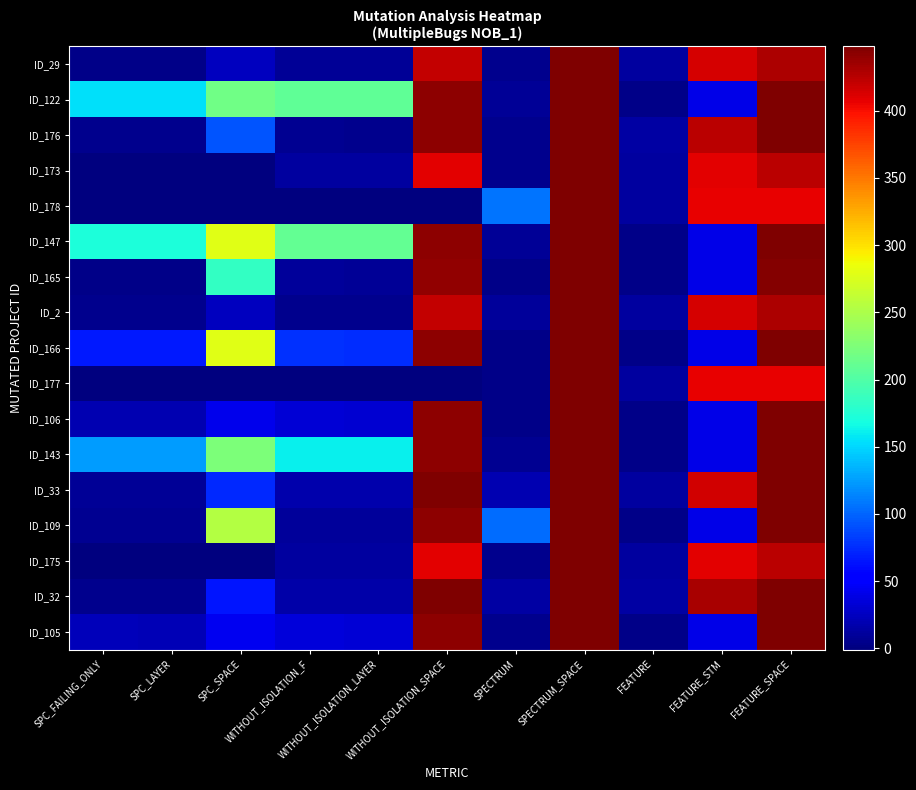

Reading left to right, transcribe all the data shown in this chart.

ID_29: SPC_FAILING_ONLY=3	SPC_LAYER=3	SPC_SPACE=25	WITHOUT_ISOLATION_F=8	WITHOUT_ISOLATION_LAYER=8	WITHOUT_ISOLATION_SPACE=421	SPECTRUM=6	SPECTRUM_SPACE=448	FEATURE=13	FEATURE_STM=413	FEATURE_SPACE=429
ID_122: SPC_FAILING_ONLY=155	SPC_LAYER=154	SPC_SPACE=218	WITHOUT_ISOLATION_F=209	WITHOUT_ISOLATION_LAYER=208	WITHOUT_ISOLATION_SPACE=442	SPECTRUM=9	SPECTRUM_SPACE=448	FEATURE=4	FEATURE_STM=40	FEATURE_SPACE=448
ID_176: SPC_FAILING_ONLY=6	SPC_LAYER=5	SPC_SPACE=92	WITHOUT_ISOLATION_F=7	WITHOUT_ISOLATION_LAYER=5	WITHOUT_ISOLATION_SPACE=442	SPECTRUM=5	SPECTRUM_SPACE=448	FEATURE=14	FEATURE_STM=424	FEATURE_SPACE=448
ID_173: SPC_FAILING_ONLY=-1	SPC_LAYER=-1	SPC_SPACE=0	WITHOUT_ISOLATION_F=12	WITHOUT_ISOLATION_LAYER=12	WITHOUT_ISOLATION_SPACE=409	SPECTRUM=6	SPECTRUM_SPACE=448	FEATURE=12	FEATURE_STM=409	FEATURE_SPACE=425
ID_178: SPC_FAILING_ONLY=-1	SPC_LAYER=-1	SPC_SPACE=0	WITHOUT_ISOLATION_F=-1	WITHOUT_ISOLATION_LAYER=-1	WITHOUT_ISOLATION_SPACE=0	SPECTRUM=106	SPECTRUM_SPACE=448	FEATURE=12	FEATURE_STM=406	FEATURE_SPACE=406
ID_147: SPC_FAILING_ONLY=171	SPC_LAYER=171	SPC_SPACE=279	WITHOUT_ISOLATION_F=211	WITHOUT_ISOLATION_LAYER=211	WITHOUT_ISOLATION_SPACE=442	SPECTRUM=9	SPECTRUM_SPACE=448	FEATURE=4	FEATURE_STM=40	FEATURE_SPACE=448
ID_165: SPC_FAILING_ONLY=4	SPC_LAYER=4	SPC_SPACE=184	WITHOUT_ISOLATION_F=10	WITHOUT_ISOLATION_LAYER=9	WITHOUT_ISOLATION_SPACE=440	SPECTRUM=4	SPECTRUM_SPACE=448	FEATURE=4	FEATURE_STM=40	FEATURE_SPACE=446
ID_2: SPC_FAILING_ONLY=5	SPC_LAYER=5	SPC_SPACE=25	WITHOUT_ISOLATION_F=6	WITHOUT_ISOLATION_LAYER=6	WITHOUT_ISOLATION_SPACE=421	SPECTRUM=10	SPECTRUM_SPACE=448	FEATURE=13	FEATURE_STM=413	FEATURE_SPACE=429
ID_166: SPC_FAILING_ONLY=66	SPC_LAYER=66	SPC_SPACE=279	WITHOUT_ISOLATION_F=77	WITHOUT_ISOLATION_LAYER=75	WITHOUT_ISOLATION_SPACE=442	SPECTRUM=3	SPECTRUM_SPACE=448	FEATURE=4	FEATURE_STM=40	FEATURE_SPACE=448
ID_177: SPC_FAILING_ONLY=-1	SPC_LAYER=-1	SPC_SPACE=0	WITHOUT_ISOLATION_F=-1	WITHOUT_ISOLATION_LAYER=-1	WITHOUT_ISOLATION_SPACE=0	SPECTRUM=4	SPECTRUM_SPACE=448	FEATURE=12	FEATURE_STM=406	FEATURE_SPACE=406
ID_106: SPC_FAILING_ONLY=20	SPC_LAYER=20	SPC_SPACE=42	WITHOUT_ISOLATION_F=33	WITHOUT_ISOLATION_LAYER=32	WITHOUT_ISOLATION_SPACE=442	SPECTRUM=3	SPECTRUM_SPACE=448	FEATURE=4	FEATURE_STM=40	FEATURE_SPACE=448
ID_143: SPC_FAILING_ONLY=125	SPC_LAYER=125	SPC_SPACE=224	WITHOUT_ISOLATION_F=161	WITHOUT_ISOLATION_LAYER=161	WITHOUT_ISOLATION_SPACE=442	SPECTRUM=7	SPECTRUM_SPACE=448	FEATURE=4	FEATURE_STM=40	FEATURE_SPACE=448
ID_33: SPC_FAILING_ONLY=9	SPC_LAYER=9	SPC_SPACE=73	WITHOUT_ISOLATION_F=18	WITHOUT_ISOLATION_LAYER=18	WITHOUT_ISOLATION_SPACE=448	SPECTRUM=19	SPECTRUM_SPACE=448	FEATURE=13	FEATURE_STM=416	FEATURE_SPACE=448
ID_109: SPC_FAILING_ONLY=7	SPC_LAYER=7	SPC_SPACE=255	WITHOUT_ISOLATION_F=10	WITHOUT_ISOLATION_LAYER=10	WITHOUT_ISOLATION_SPACE=442	SPECTRUM=104	SPECTRUM_SPACE=448	FEATURE=4	FEATURE_STM=40	FEATURE_SPACE=448
ID_175: SPC_FAILING_ONLY=-1	SPC_LAYER=-1	SPC_SPACE=0	WITHOUT_ISOLATION_F=12	WITHOUT_ISOLATION_LAYER=12	WITHOUT_ISOLATION_SPACE=409	SPECTRUM=6	SPECTRUM_SPACE=448	FEATURE=12	FEATURE_STM=409	FEATURE_SPACE=425
ID_32: SPC_FAILING_ONLY=5	SPC_LAYER=5	SPC_SPACE=64	WITHOUT_ISOLATION_F=16	WITHOUT_ISOLATION_LAYER=16	WITHOUT_ISOLATION_SPACE=448	SPECTRUM=14	SPECTRUM_SPACE=448	FEATURE=14	FEATURE_STM=432	FEATURE_SPACE=448
ID_105: SPC_FAILING_ONLY=22	SPC_LAYER=21	SPC_SPACE=43	WITHOUT_ISOLATION_F=35	WITHOUT_ISOLATION_LAYER=33	WITHOUT_ISOLATION_SPACE=442	SPECTRUM=5	SPECTRUM_SPACE=448	FEATURE=4	FEATURE_STM=40	FEATURE_SPACE=448